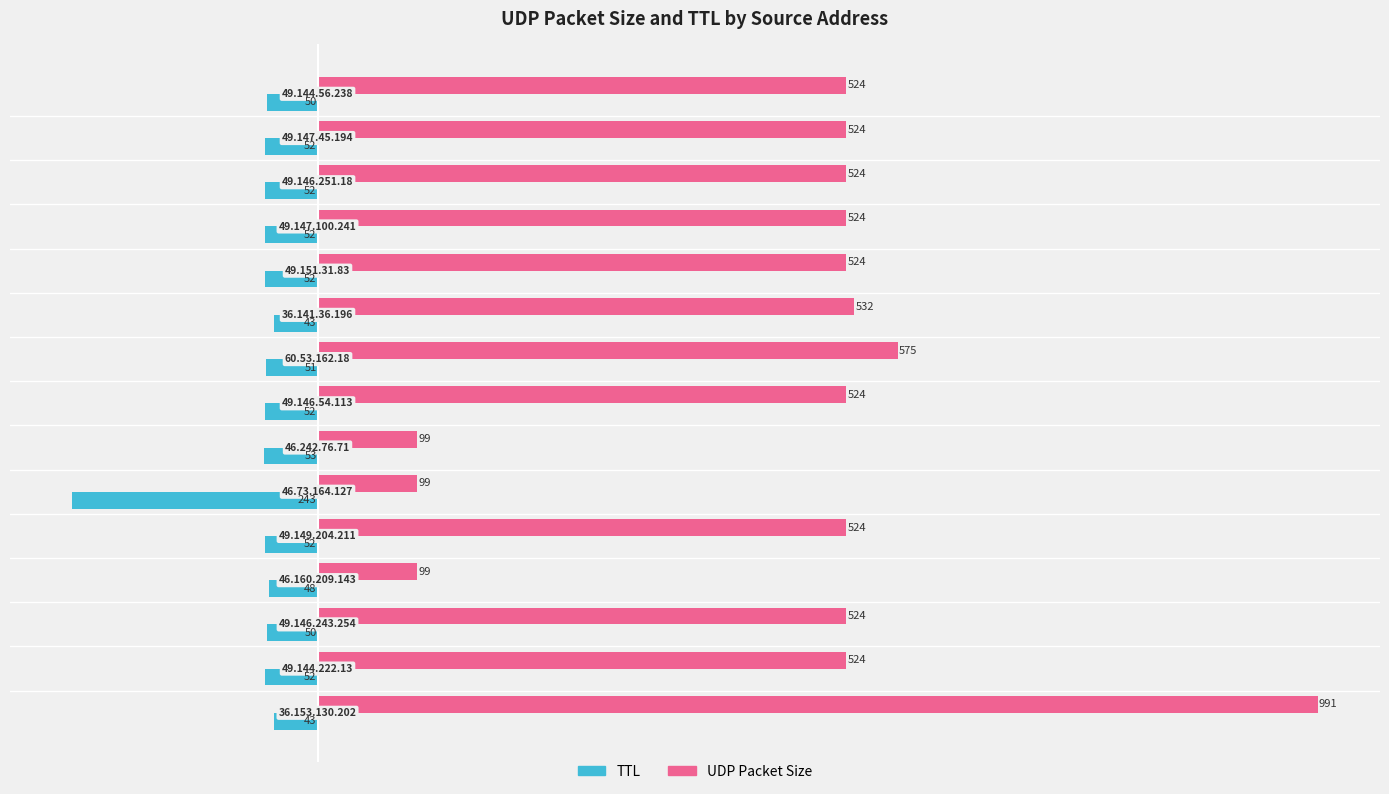

Which series has the largest range (max minus min)?

UDP Packet Size